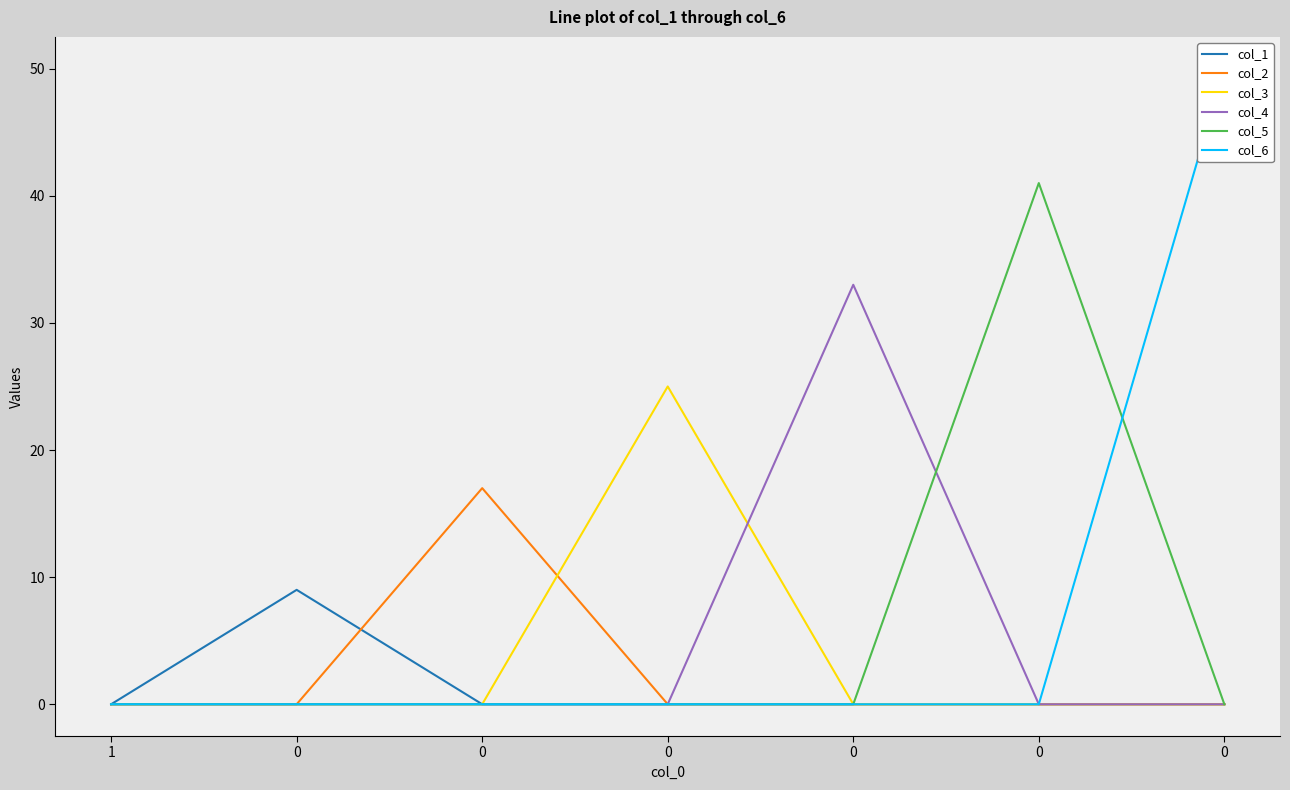

What is the difference between the maximum and minimum values in the col_6 series?

50